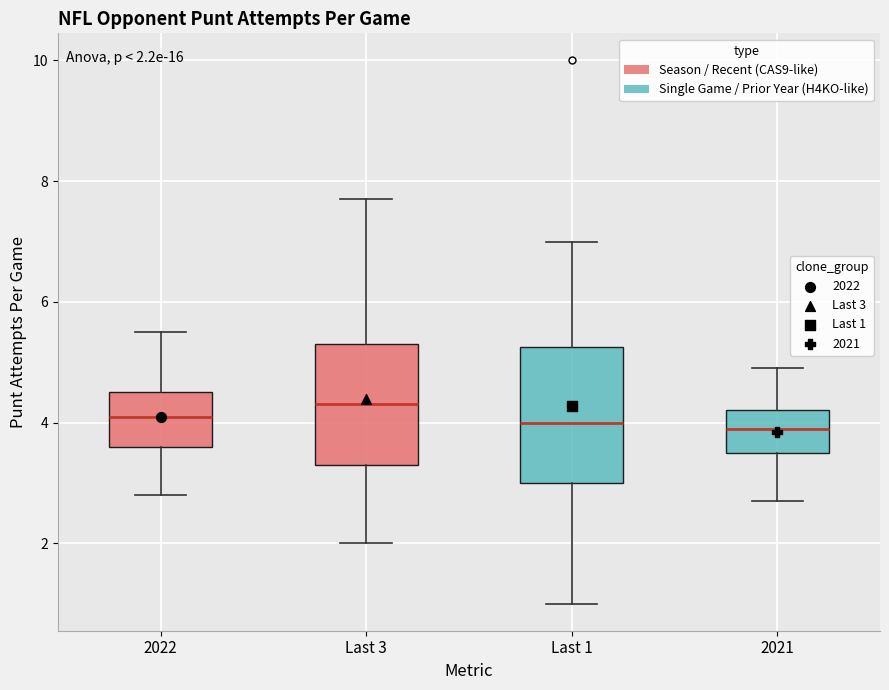

Which box has the highest median line?

Last 3